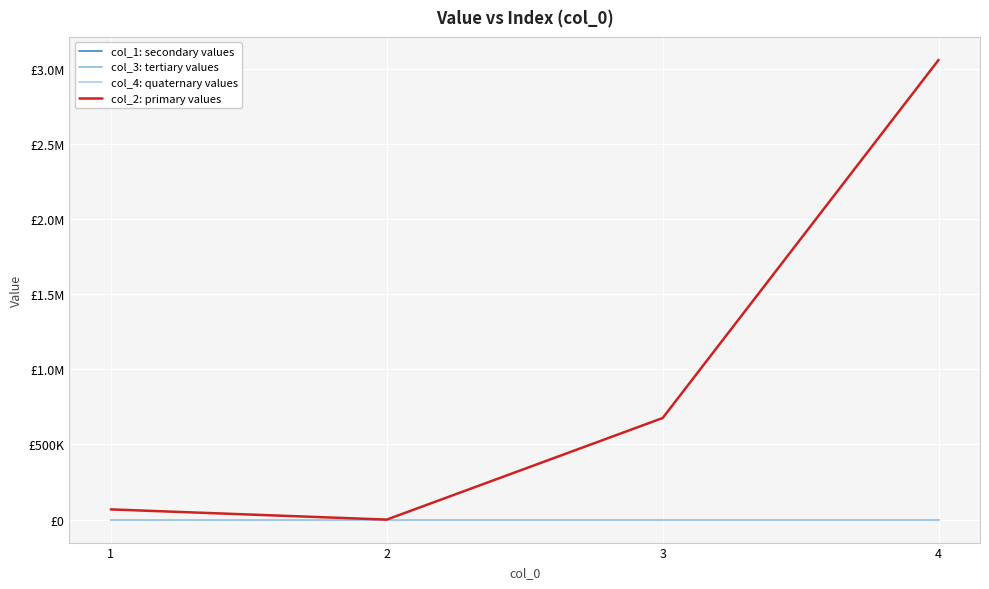

Reading left to right, what are all the values shown in this chart?

col_1: secondary values: 1=0.0	2=0.0	3=0.0	4=0.0
col_3: tertiary values: 1=0.0	2=0.0	3=0.0	4=0.0
col_4: quaternary values: 1=0.0	2=0.0	3=0.0	4=0.0
col_2: primary values: 1=67830.0	2=0.0	3=676093.7	4=3060000.0